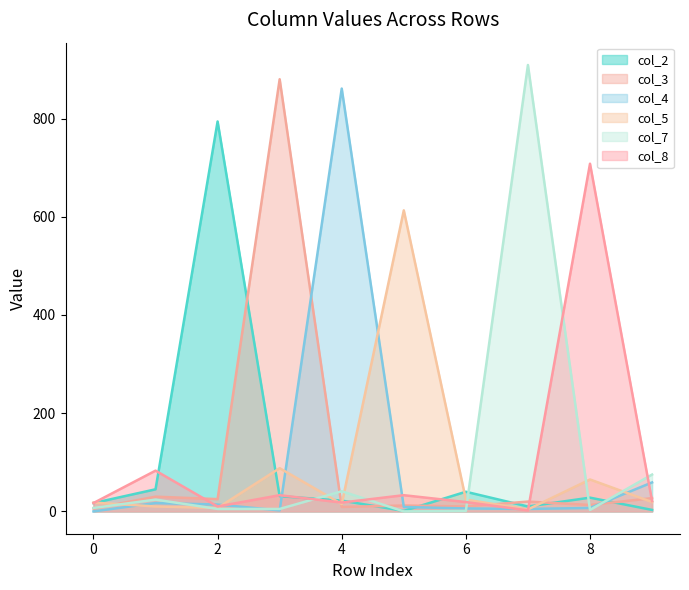

Where do col_5 and col_2 first cross each other?

0 and 1